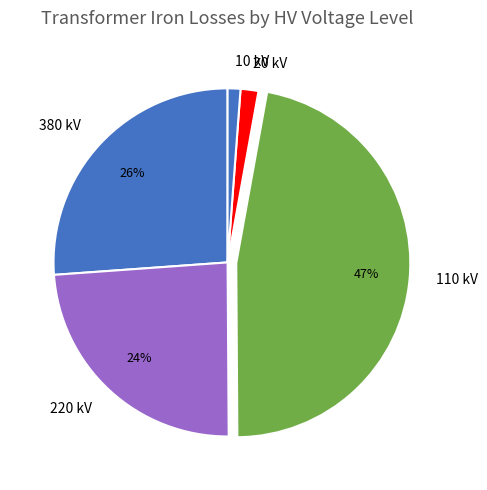

How many slices are in this pie chart?

5